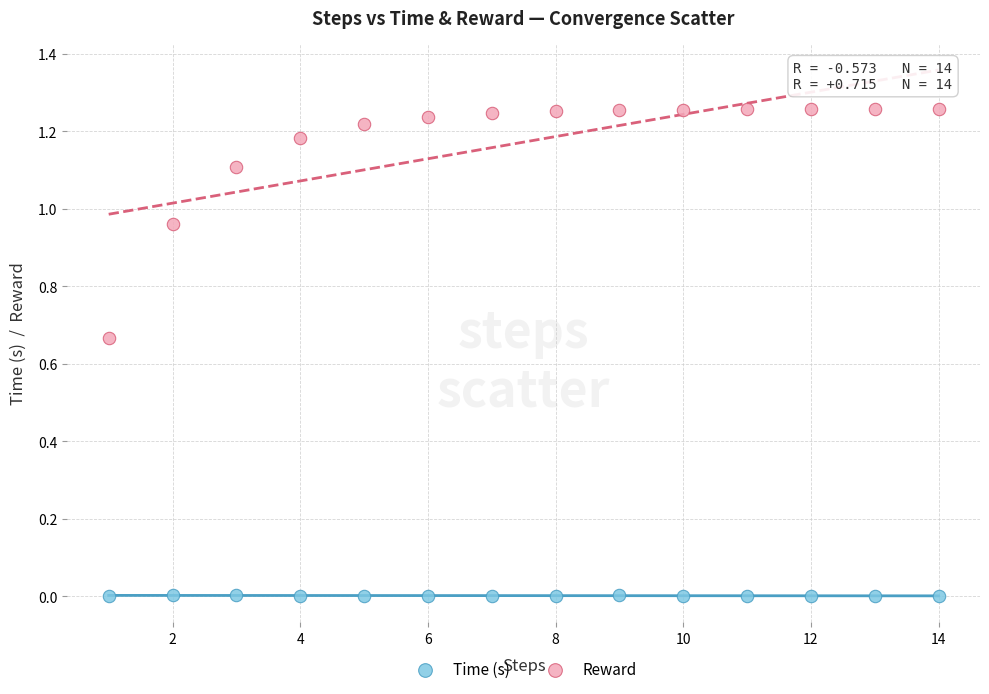

Which series has the widest spread of Y values?

Reward